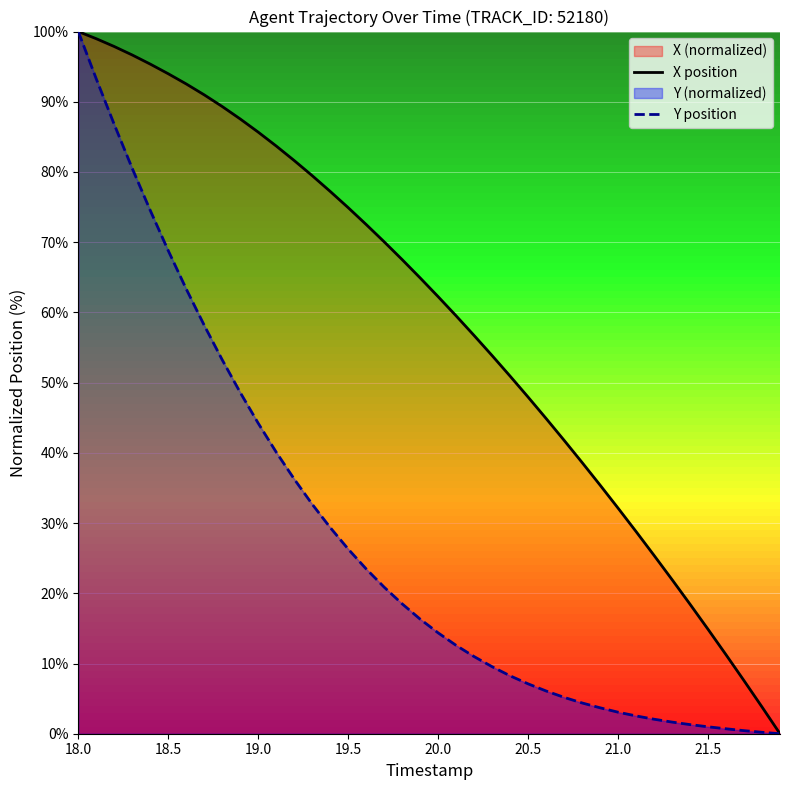

Reading right to left, extract all data points from this chart.

X position: 0.0	3.8	7.6	11.2	14.9	18.4	21.9	25.4	28.8	32.1	35.4	38.6	41.8	44.9	47.9	50.9	53.9	56.7	59.5	62.2	64.9	67.5	70.1	72.5	74.9	77.2	79.5	81.6	83.7	85.7	87.6	89.3	91.0	92.5	94.0	95.4	96.7	97.9	99.0	100.0
Y position: 0.0	0.2	0.4	0.7	1.0	1.3	1.7	2.1	2.5	3.1	3.7	4.4	5.2	6.1	7.1	8.2	9.5	11.0	12.6	14.4	16.3	18.5	20.9	23.5	26.3	29.4	32.7	36.3	40.1	44.2	48.6	53.2	58.2	63.3	68.8	74.5	80.5	86.8	93.3	100.0